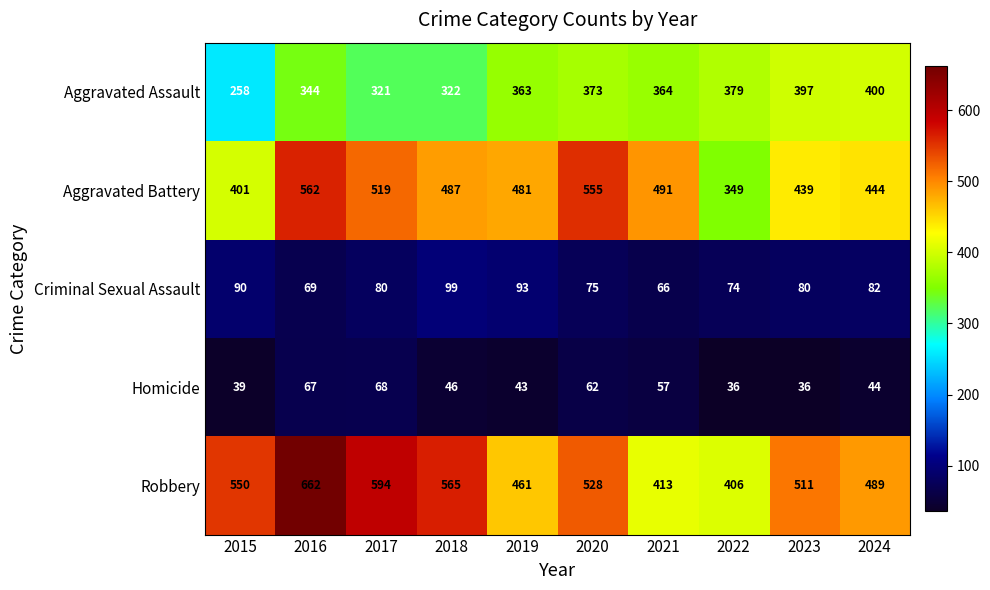

At which category is the sum across all series the highest?

2016